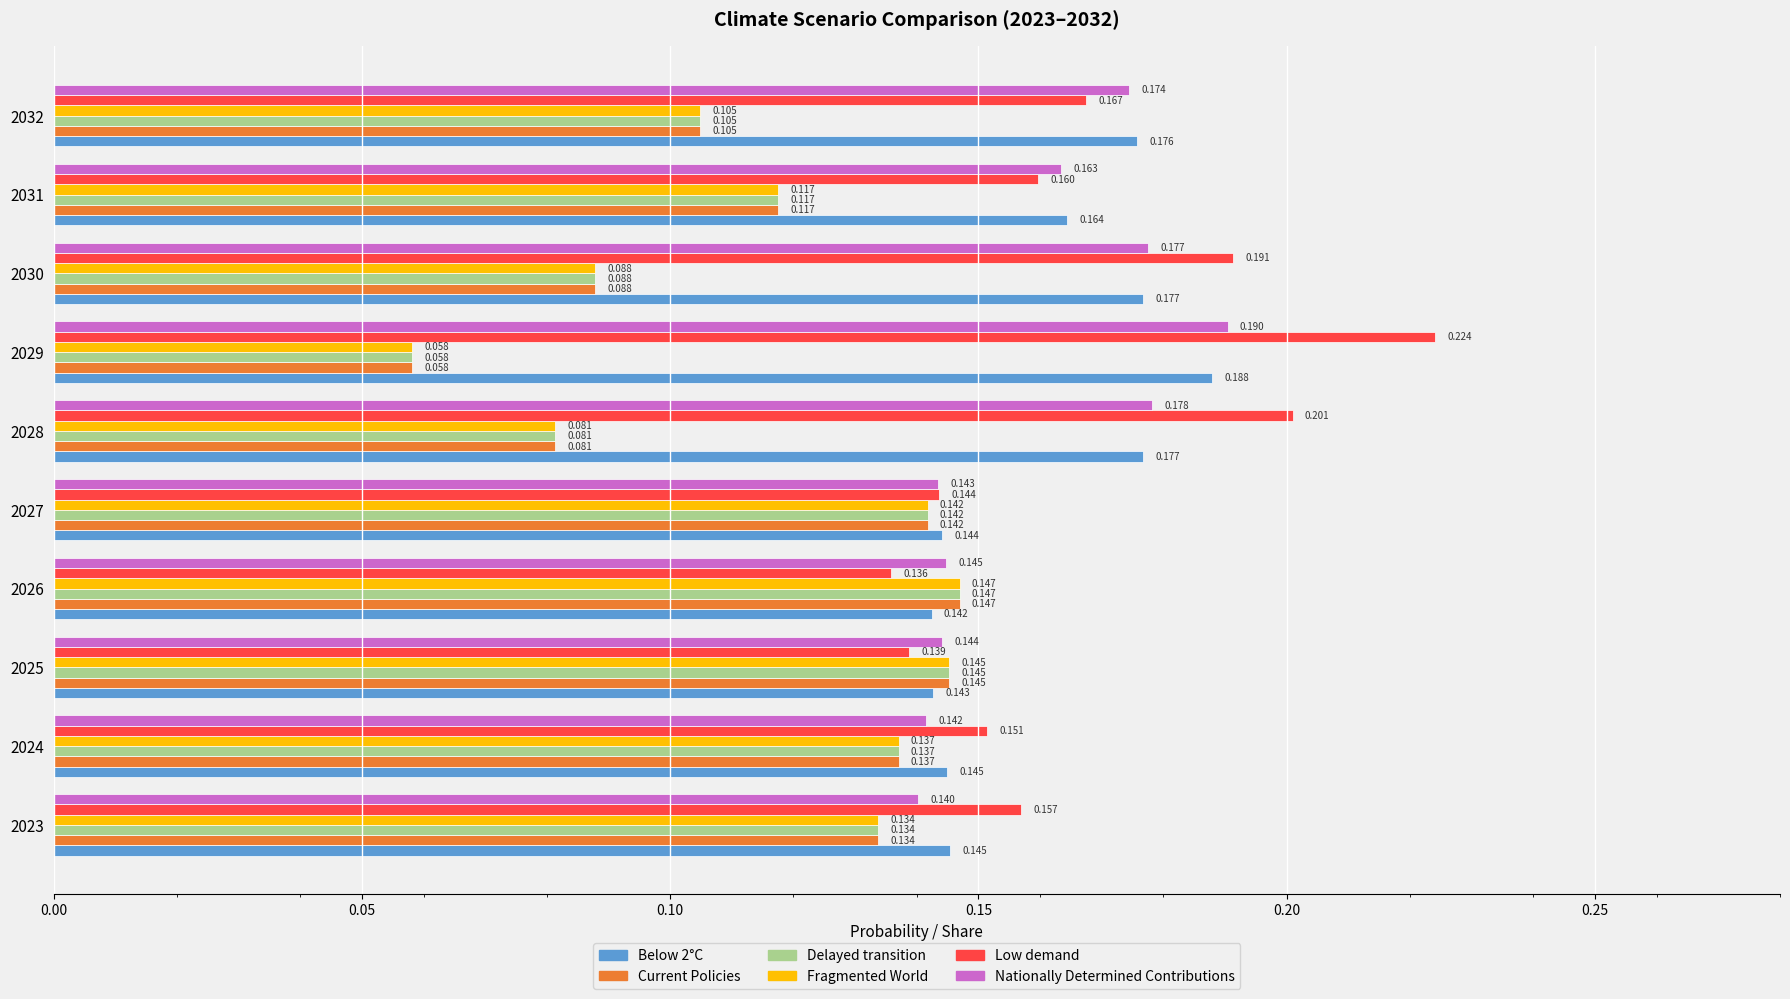

What are all the series names shown in the legend?

Below 2°C, Current Policies, Delayed transition, Fragmented World, Low demand, Nationally Determined Contributions